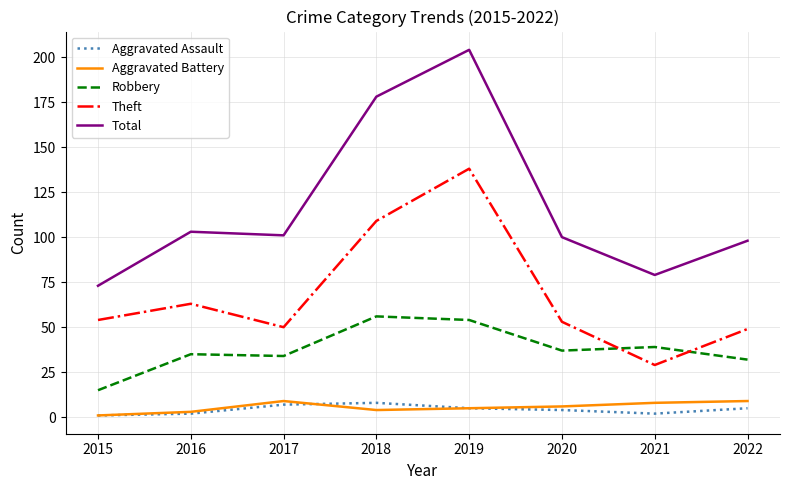

After their last crossing, which series has the higher values: Theft or Robbery?

Theft